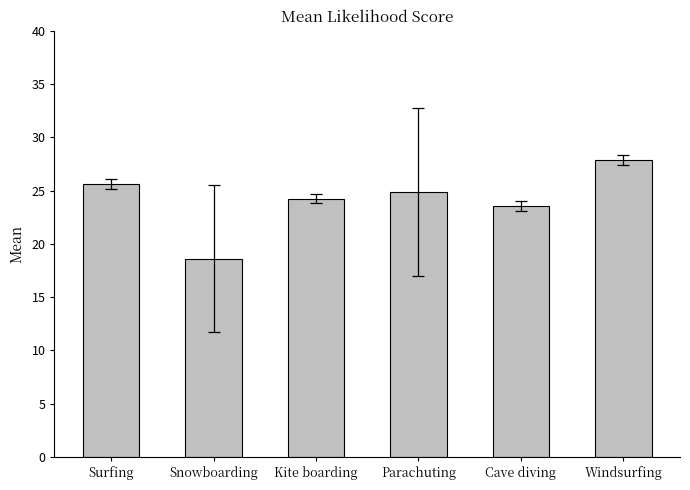

How many bars are there in total?

6